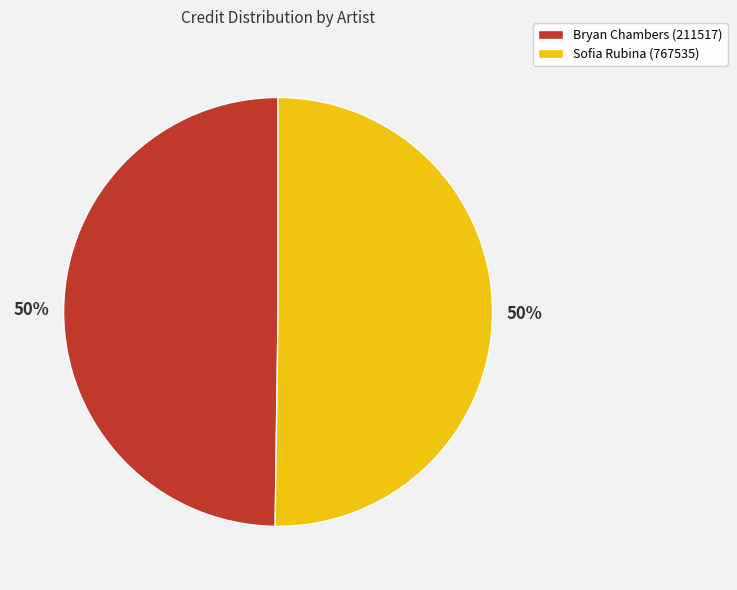

To the nearest percent, what is the average slice percentage?

50%